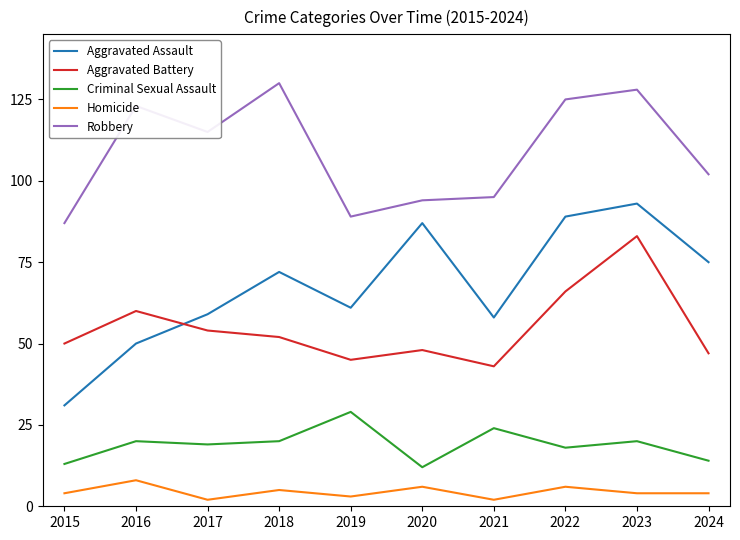

What is the total value across all series at 2023?

328